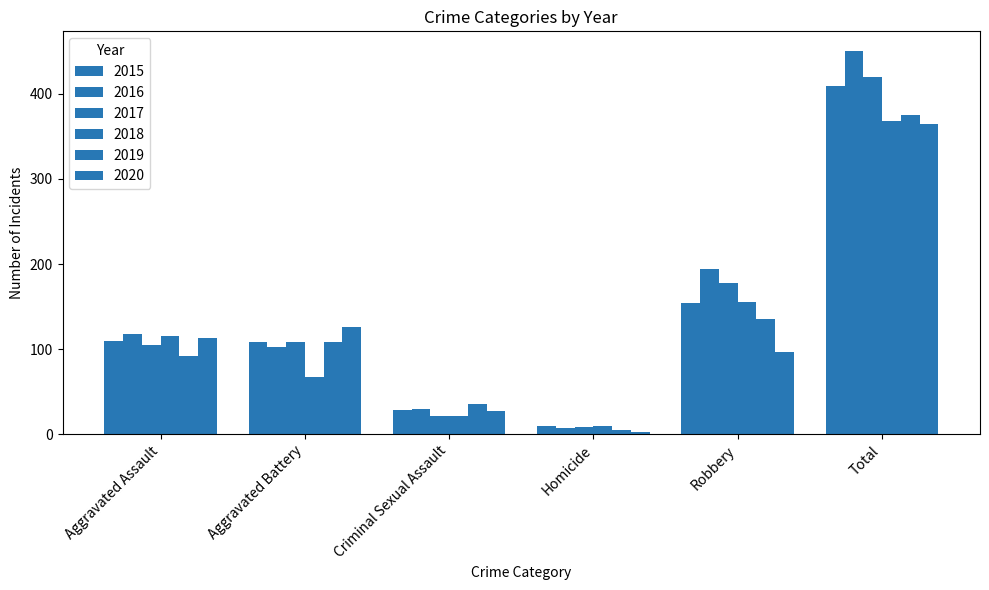

How many values in the 2020 series are below 113?

3